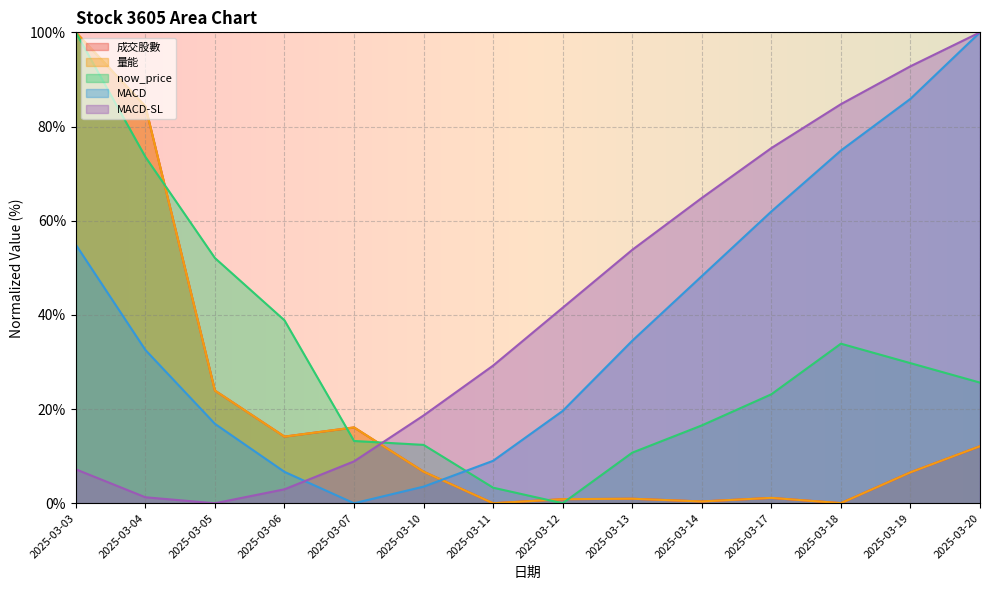

Does the chart display data point markers on the line(s)?

No